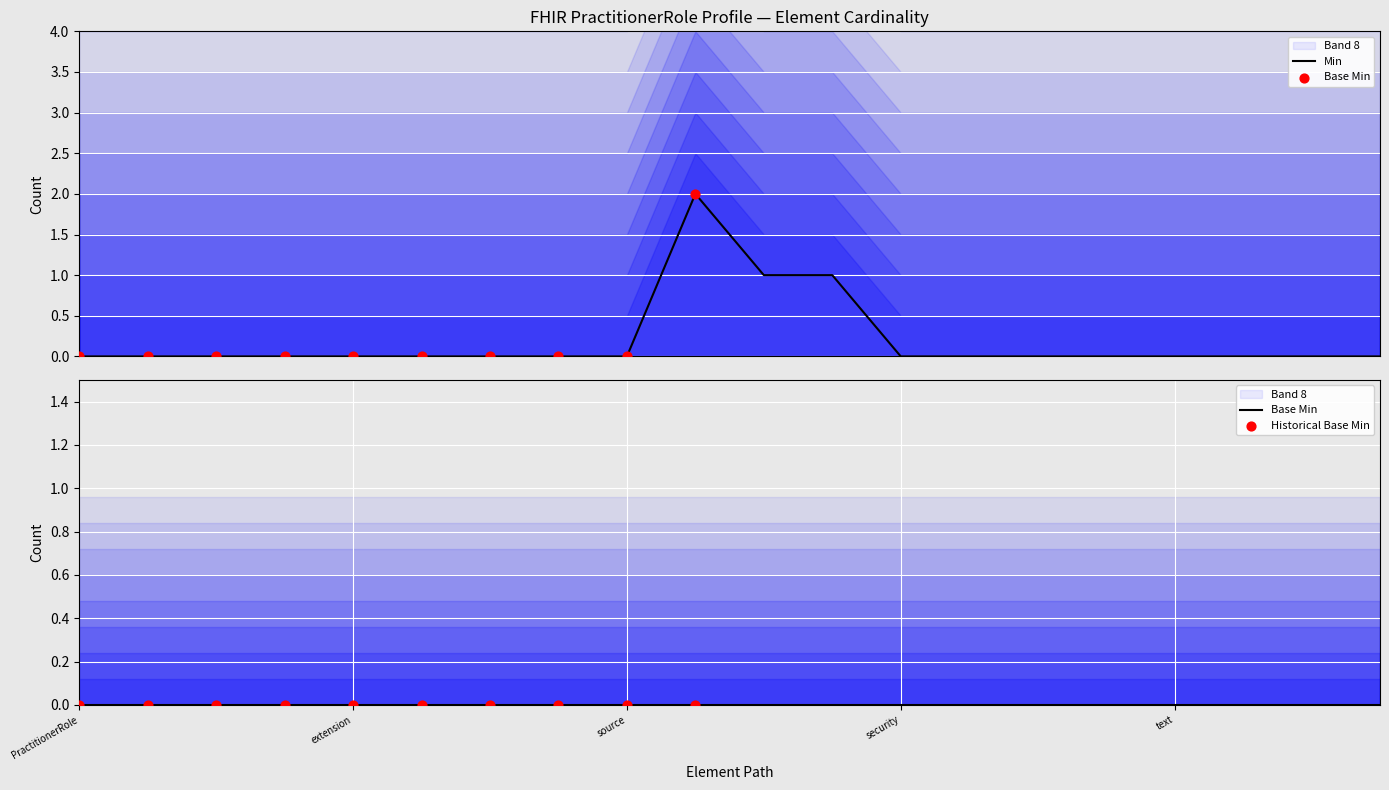

Between PractitionerRole.meta.tag and PractitionerRole.meta.source, which is larger?

PractitionerRole.meta.tag